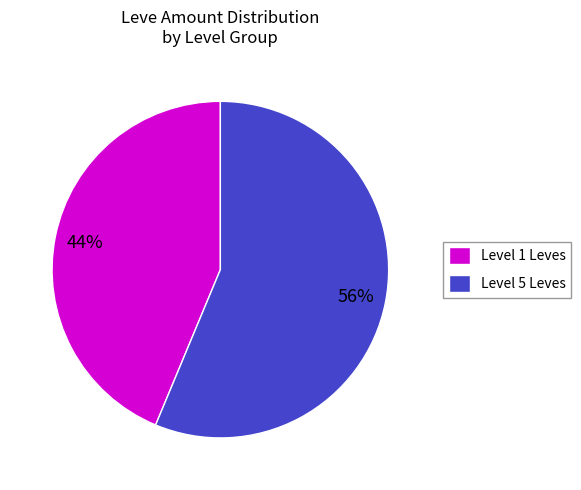

Count the number of slices in the pie.

2